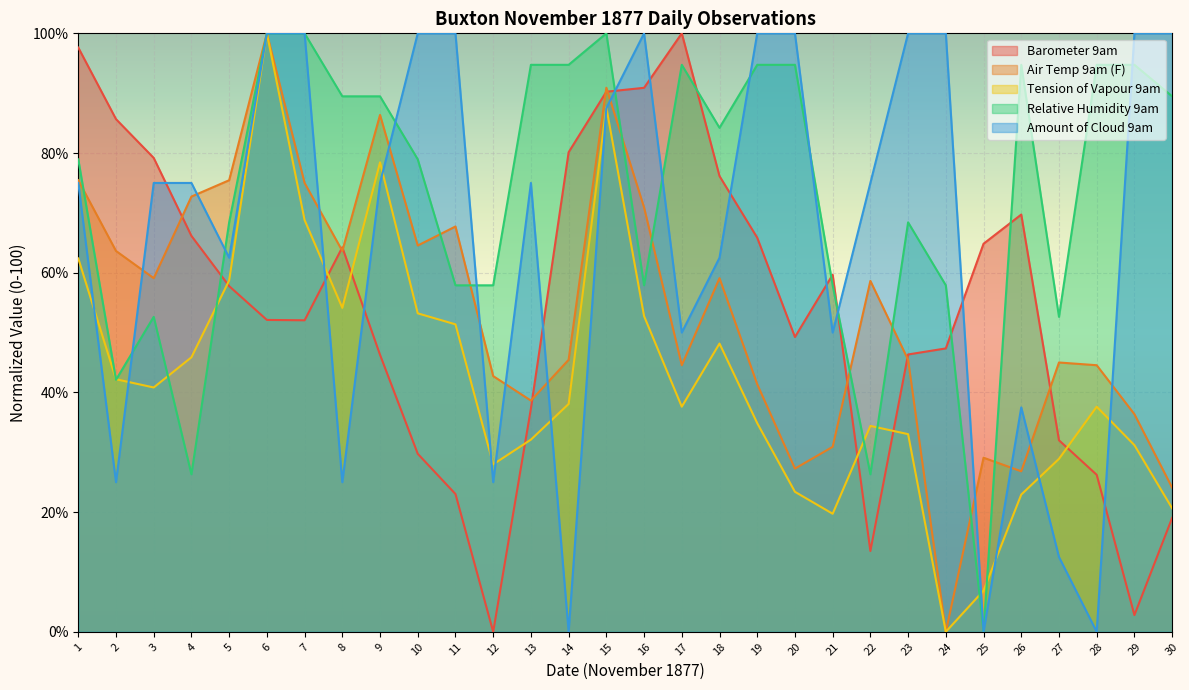

Which series has the largest total across all categories?

Relative Humidity 9am